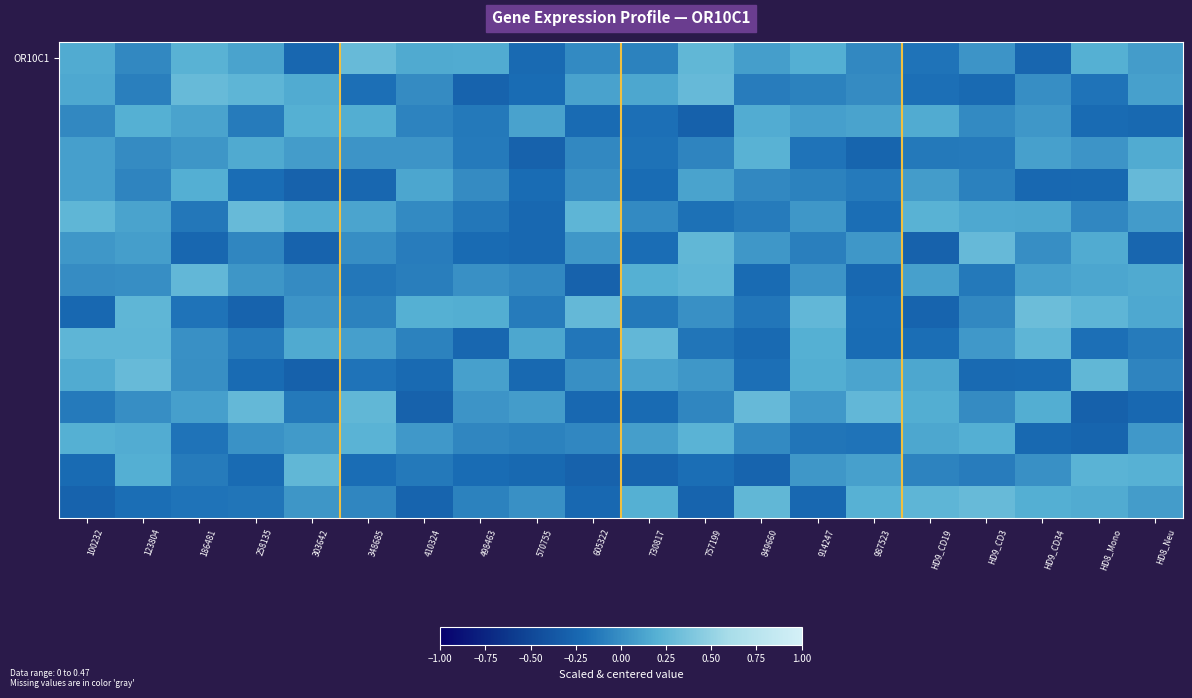

Count the number of data series in this chart.

15